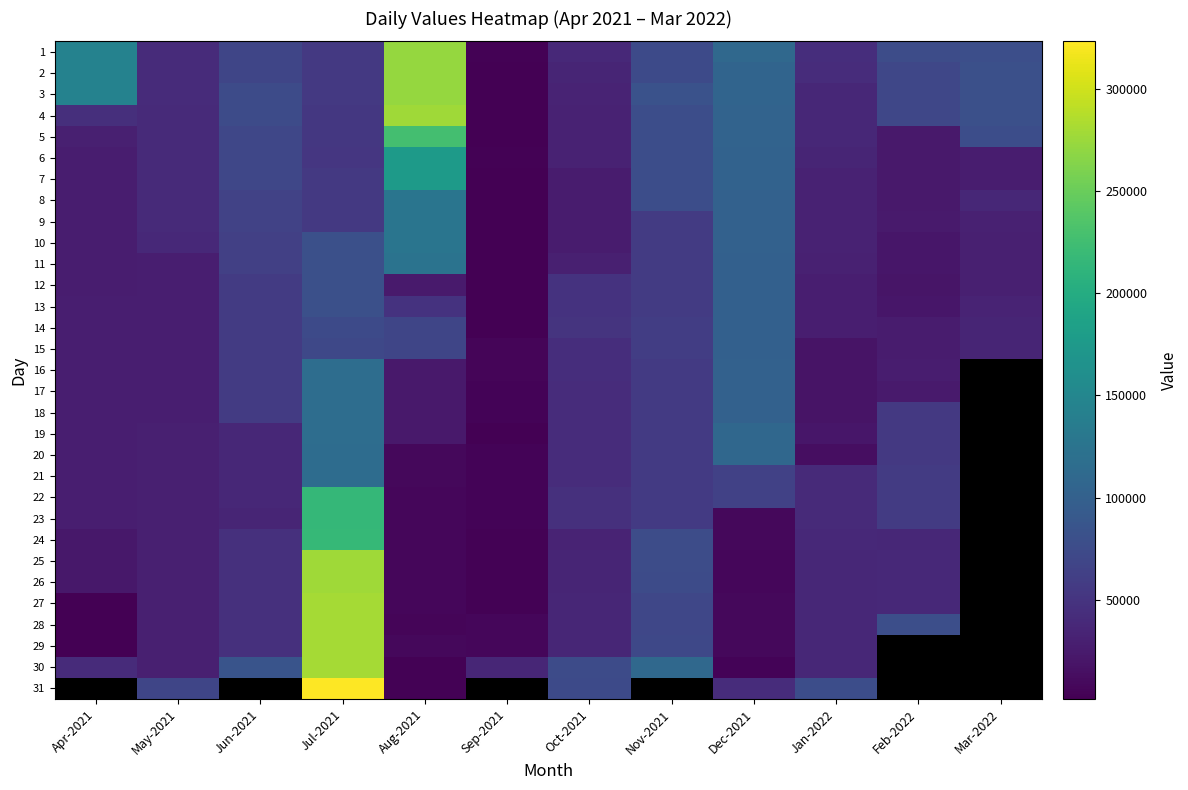

Rank the categories by 26 value from lowest to highest.

Sep-2021, Aug-2021, Dec-2021, Apr-2021, May-2021, Oct-2021, Jan-2022, Feb-2022, Jun-2021, Nov-2021, Jul-2021, Mar-2022